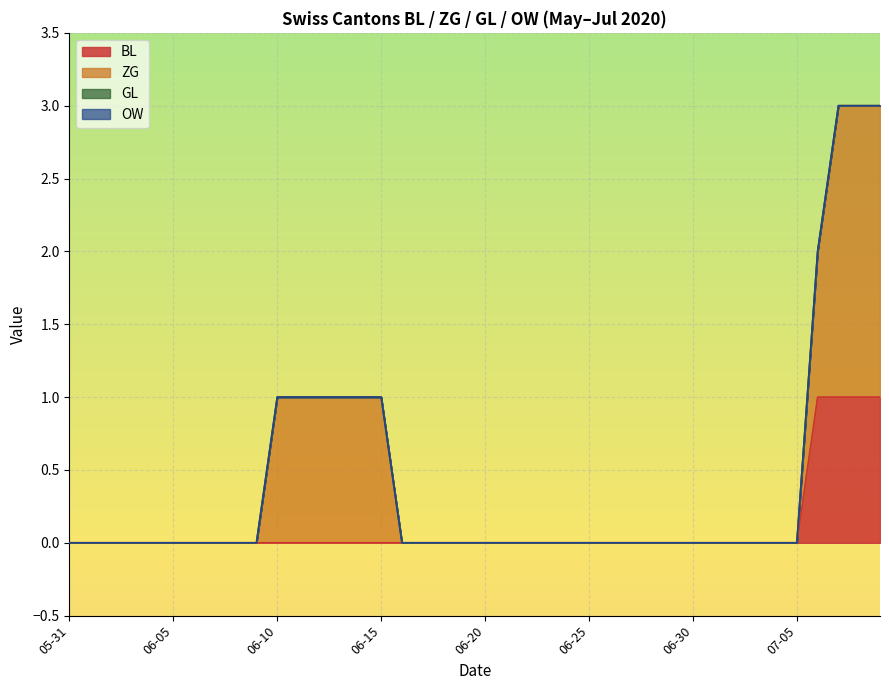

True or false: GL has more than 1 points higher than both neighbors.

False